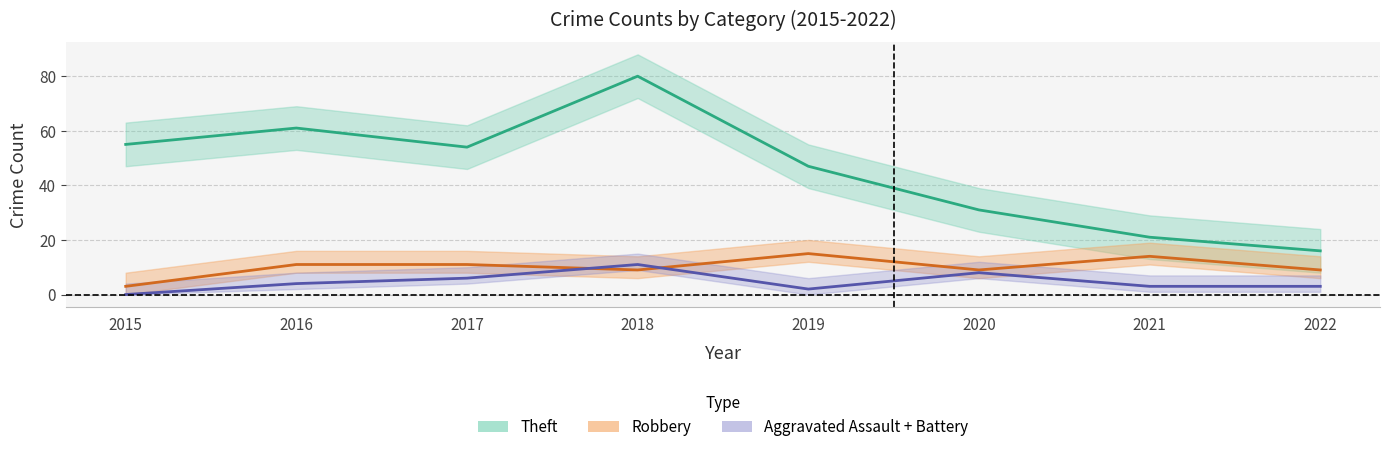

Which category has the lowest value across all series?

2015